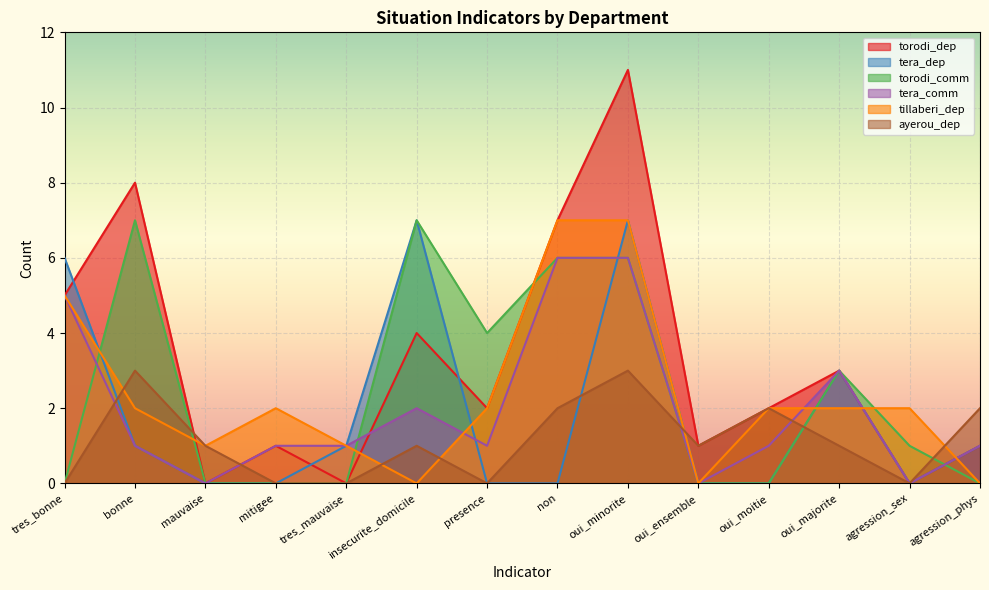

List the series in order of their peak value, highest first.

torodi_dep, tera_dep, torodi_comm, tillaberi_dep, tera_comm, ayerou_dep